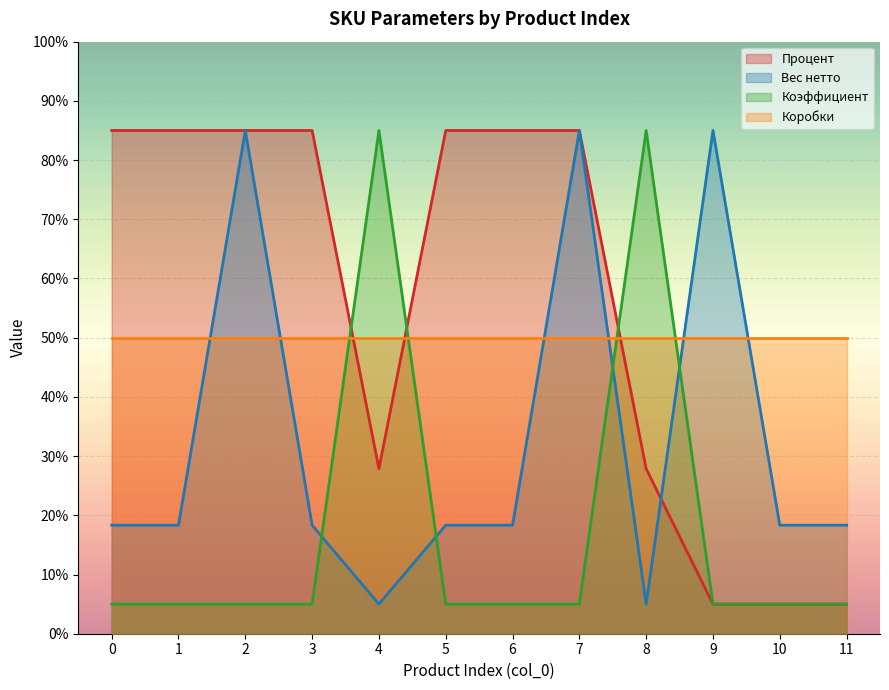

What is the greatest value displayed?

85.0